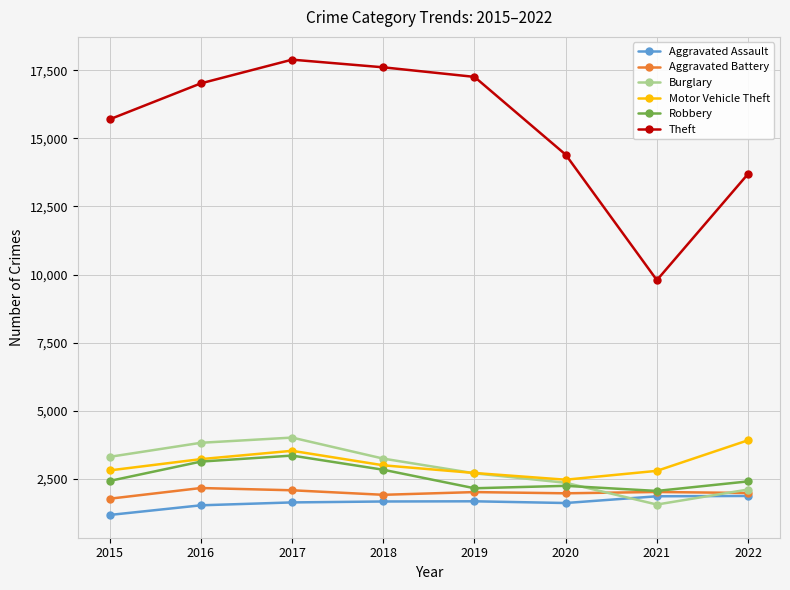

Where is the first local maximum for Burglary?

2017